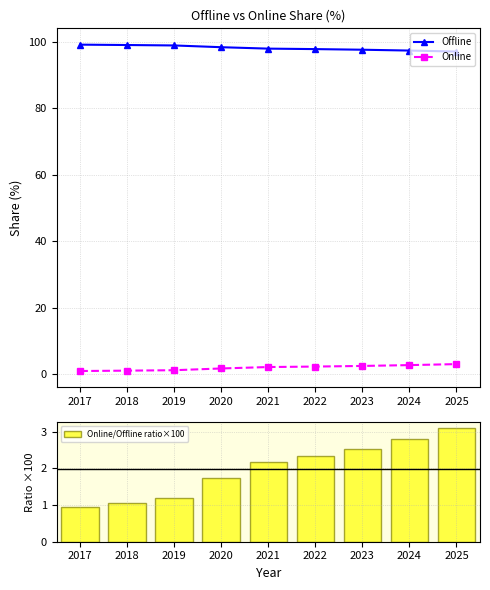

At which label does Offline reach its minimum?

2025